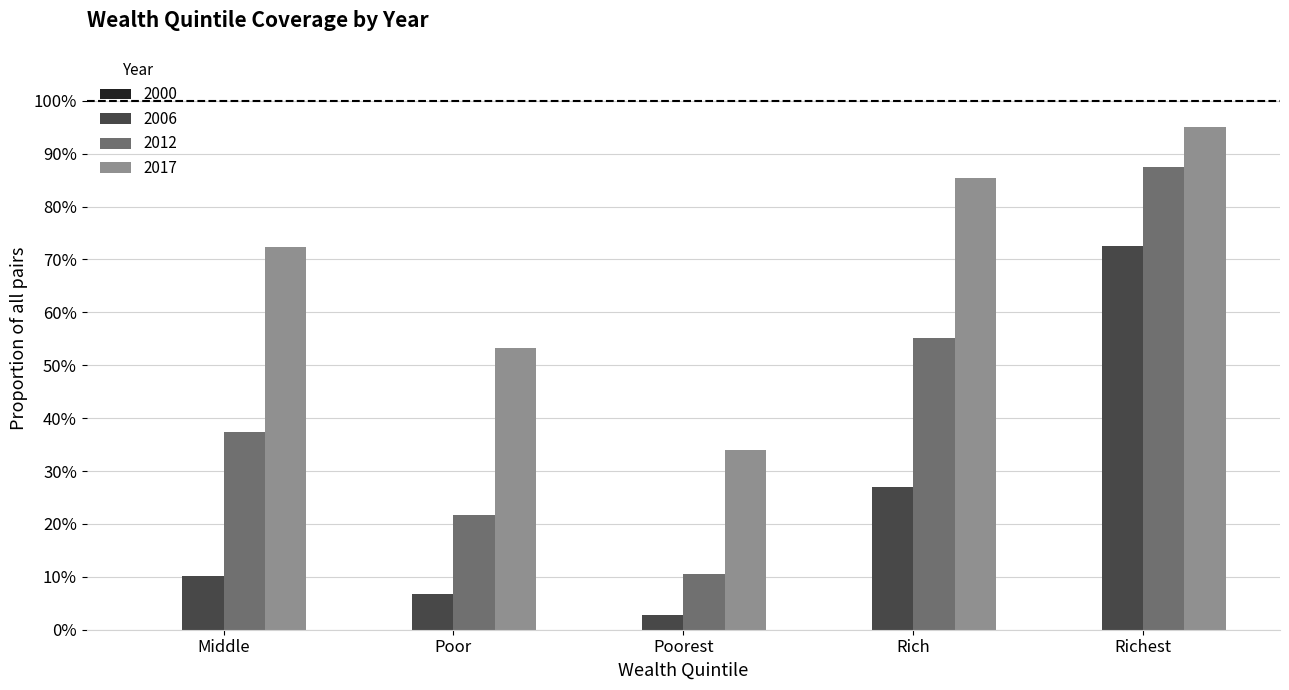

Which series has the widest spread of values?

2012